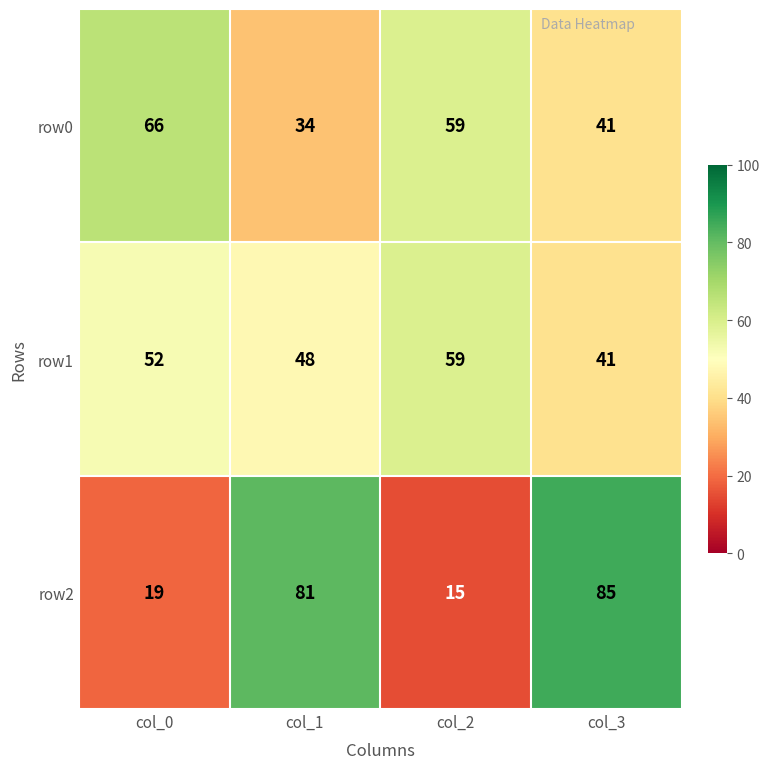

How many row0 values are between 41 and 66?

3